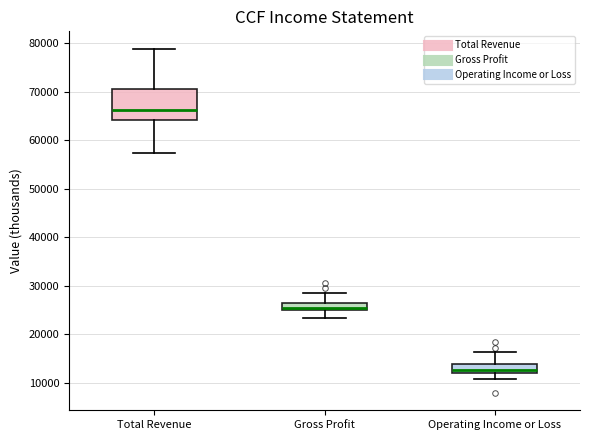

Which box's median line is the highest?

Total Revenue